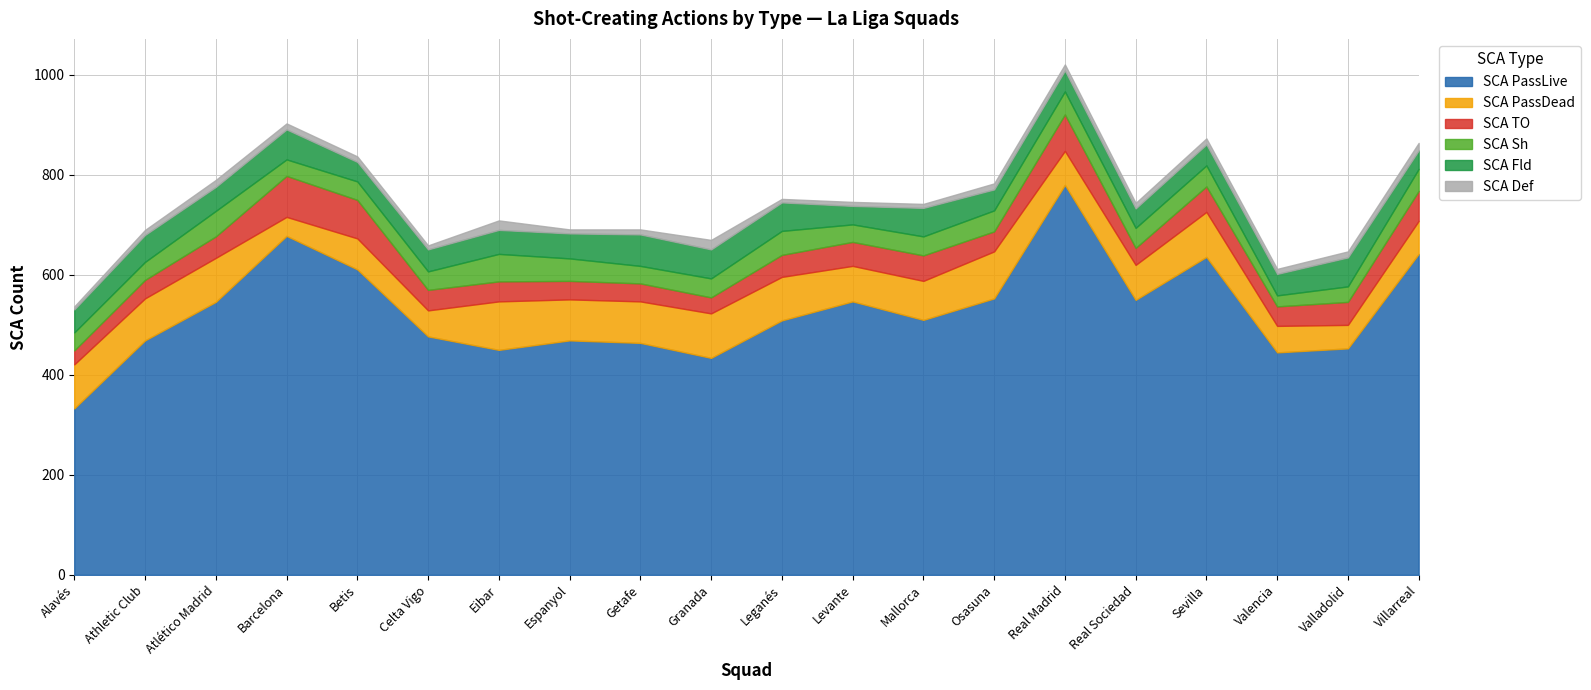

Where does the SCA PassDead series first go above 82?

Alavés